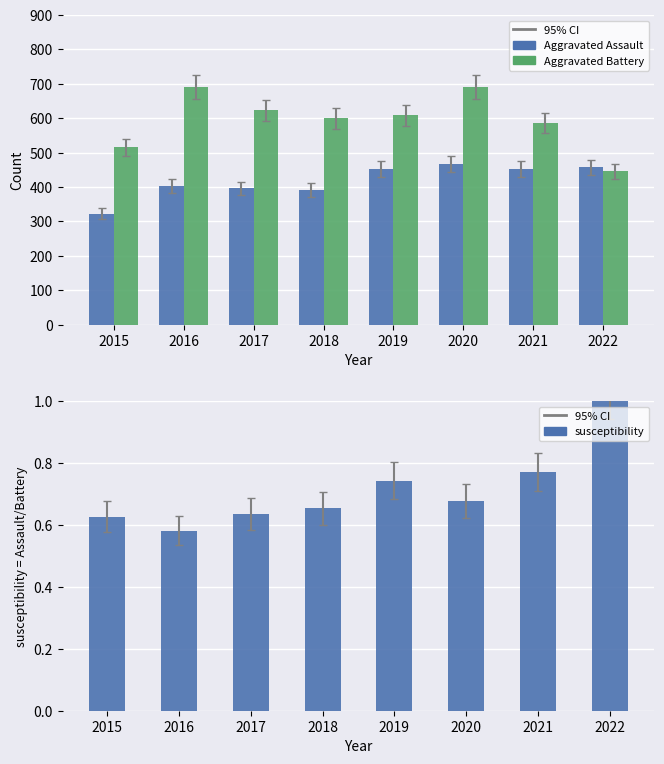

Reading left to right, what are all the values shown in this chart?

Aggravated Assault: 323.0	402.0	396.0	392.0	452.0	468.0	452.0	457.0
Aggravated Battery: 515.0	691.0	623.0	600.0	608.0	691.0	587.0	446.0
susceptibility
(Assault/Battery): 0.6	0.6	0.6	0.7	0.7	0.7	0.8	1.0